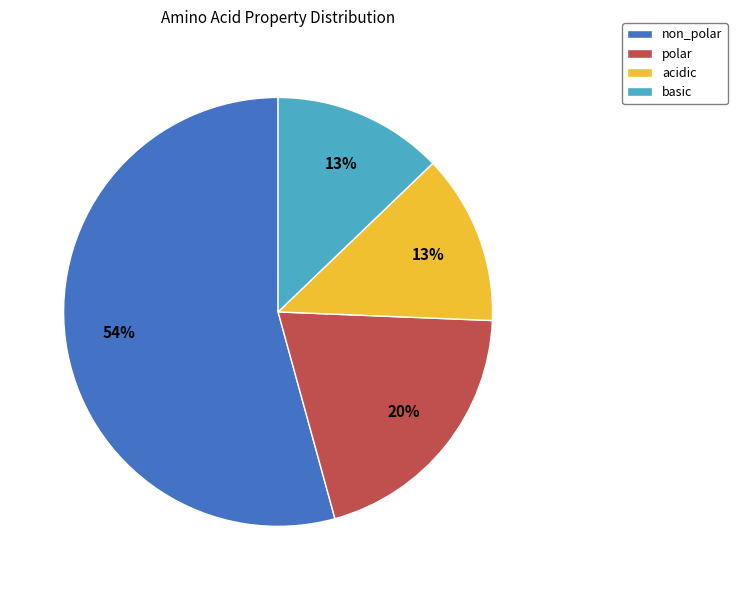

Which slice is the largest?

non_polar